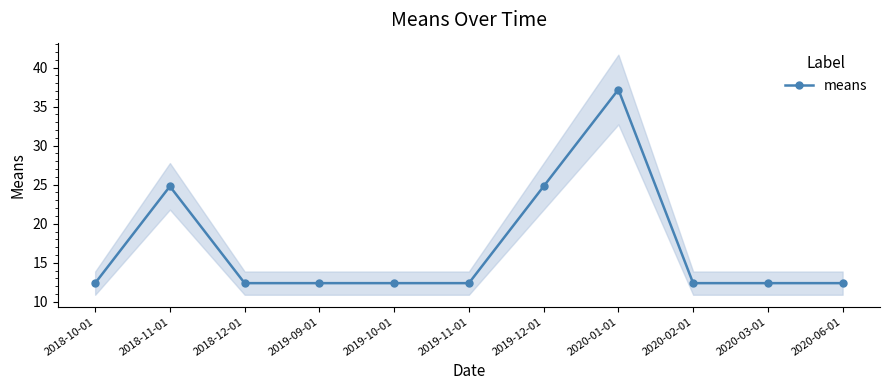

Does the chart have visible grid lines?

No